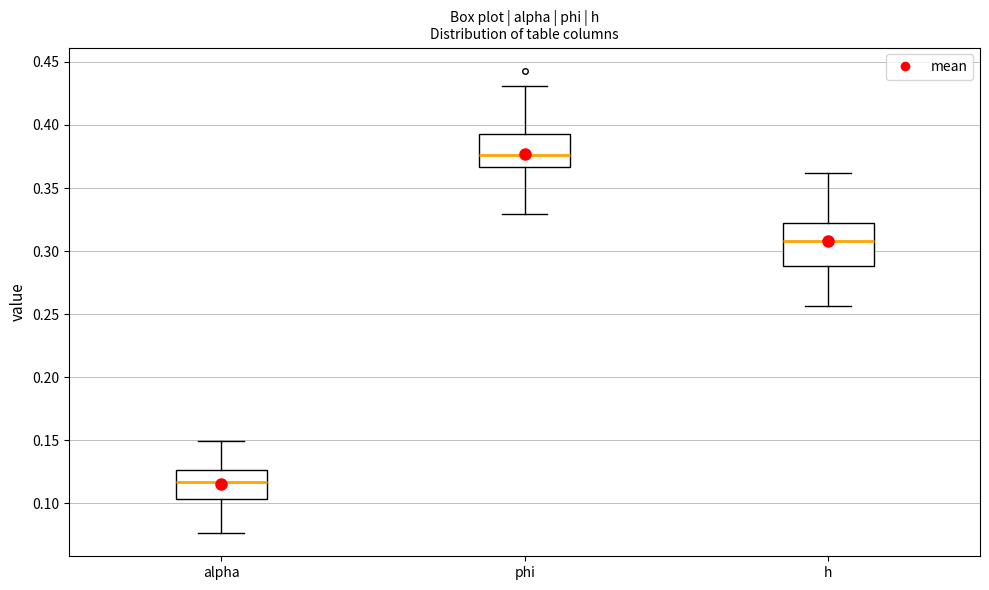

Reading left to right, read every box against the y-axis: the position of its median line, the range the box covers, and the ends of its whiskers. The values are not printed on the chart, so give them approximately, as read against the axis.

alpha: median 0.115, box 0.105 to 0.125, whiskers 0.075 to 0.150
phi: median 0.375, box 0.365 to 0.395, whiskers 0.330 to 0.430
h: median 0.310, box 0.290 to 0.320, whiskers 0.255 to 0.360